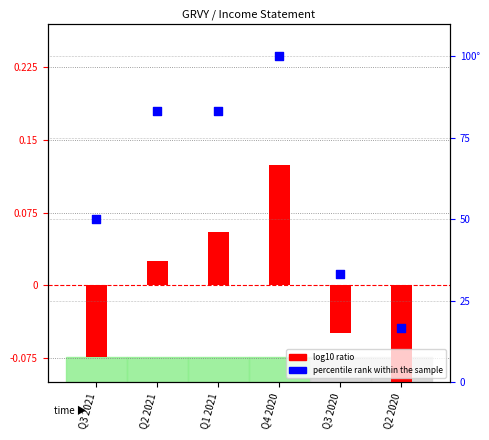

Which series has the largest total across all categories?

percentile rank within the sample